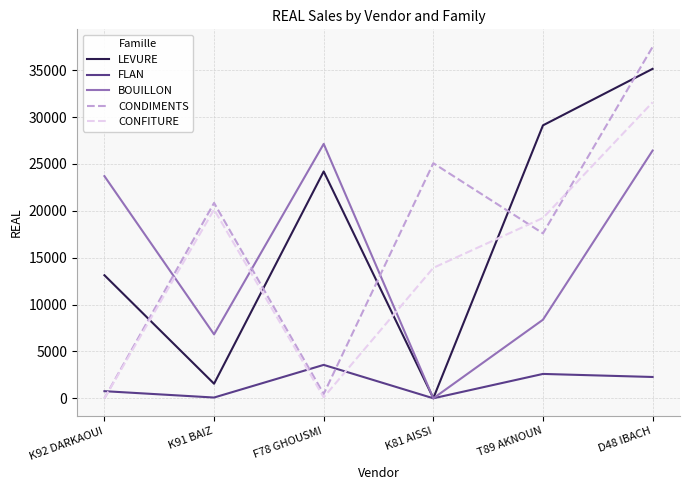

Rank the series by their maximum value, from lowest to highest.

FLAN, BOUILLON, CONFITURE, LEVURE, CONDIMENTS